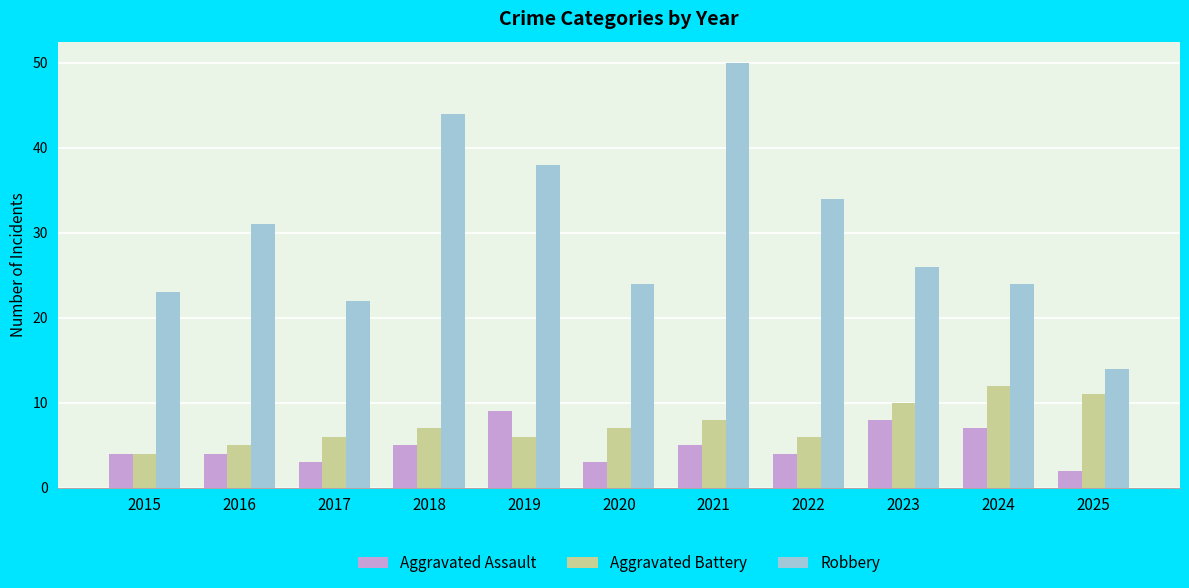

What is the value of the Aggravated Battery bar at the 4th from the left?

7